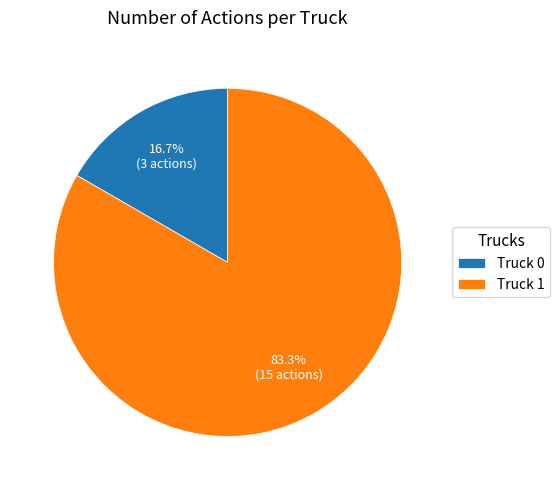

Which category has the smallest portion of the pie?

Truck 0